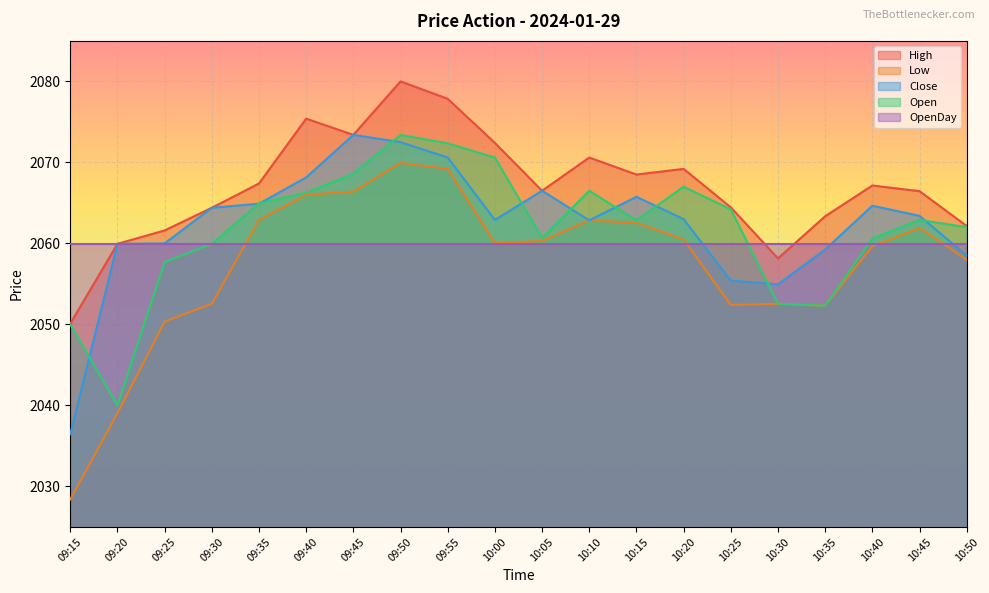

What are all the series names shown in the legend?

High, Low, Close, Open, OpenDay